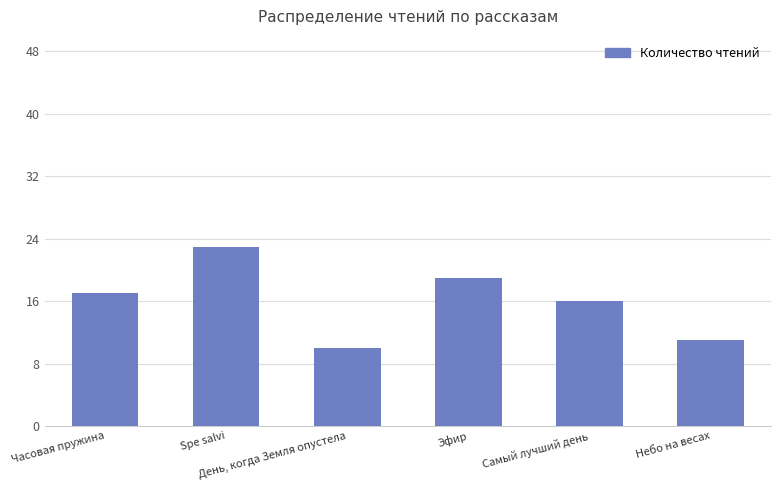

How many bars are there in total?

6